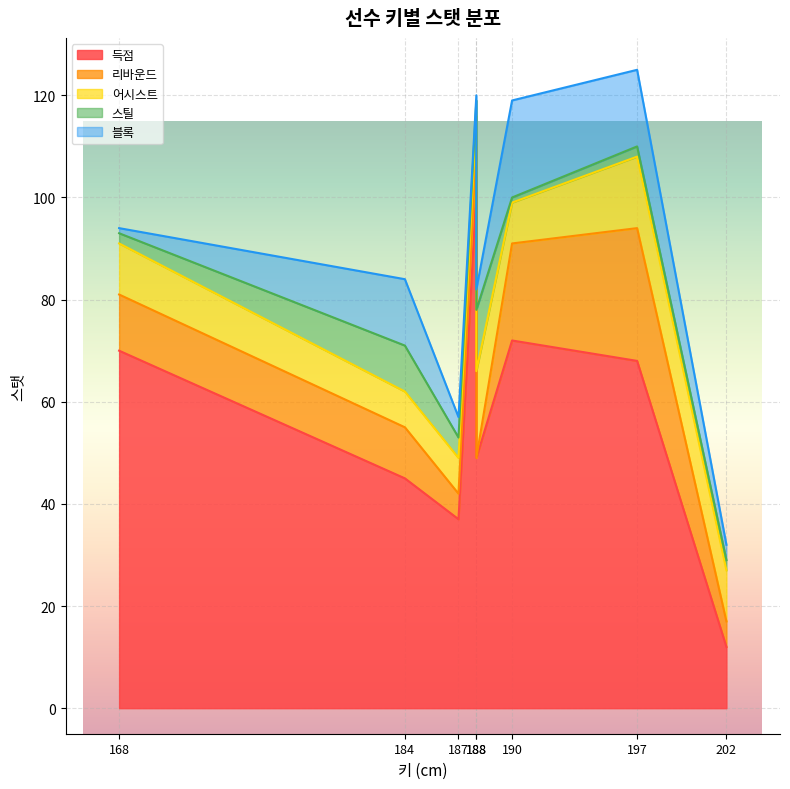

What is the sum of the 리바운드 values at 202 and 190?

24